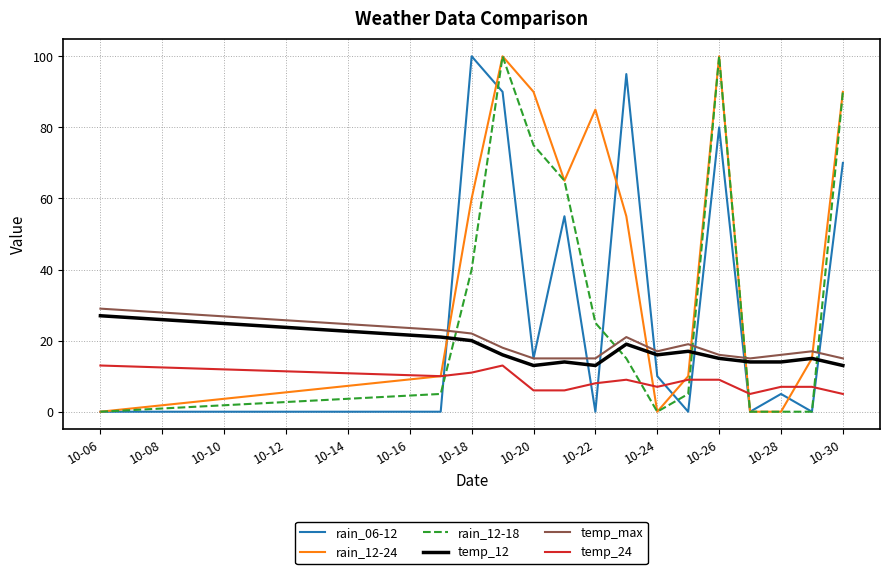

What is the maximum value shown in the chart?

100